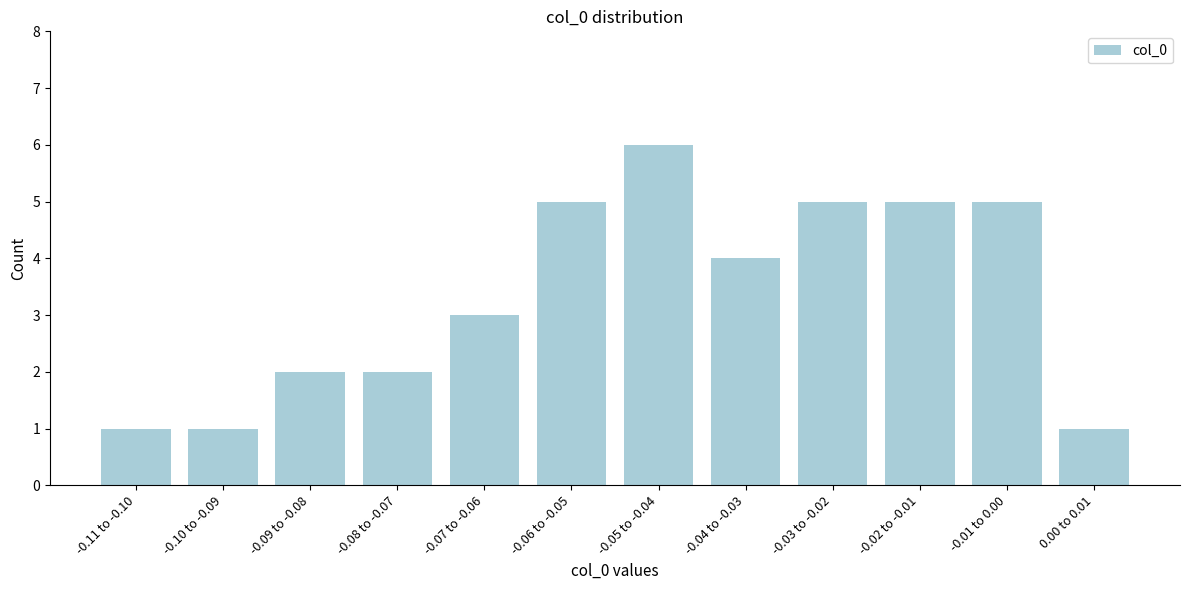

Reading left to right, transcribe all the data shown in this chart.

1	1	2	2	3	5	6	4	5	5	5	1